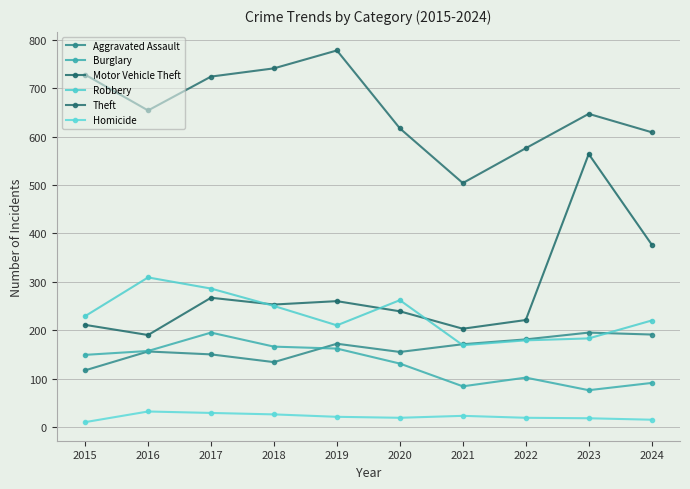

What is the value of the Burglary point at the 5th from the left?

162